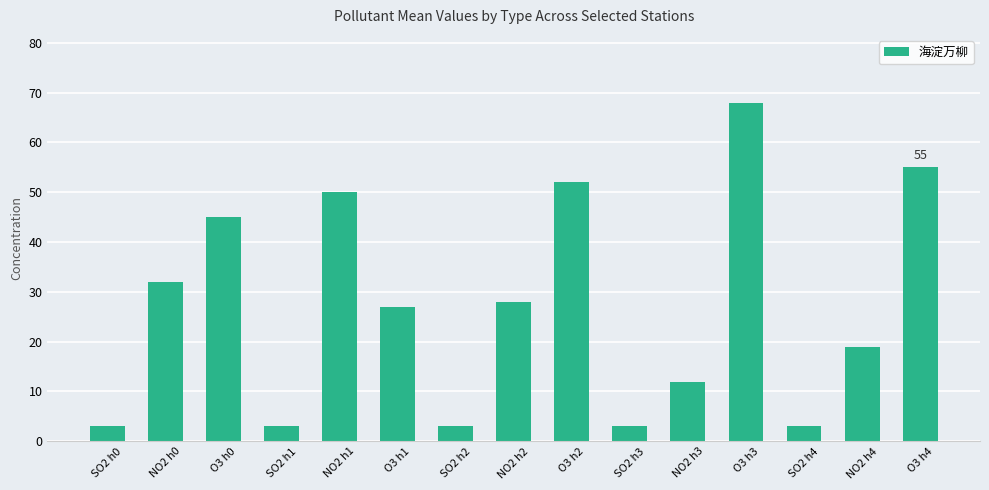

What is the difference between the maximum and second lowest values?

65